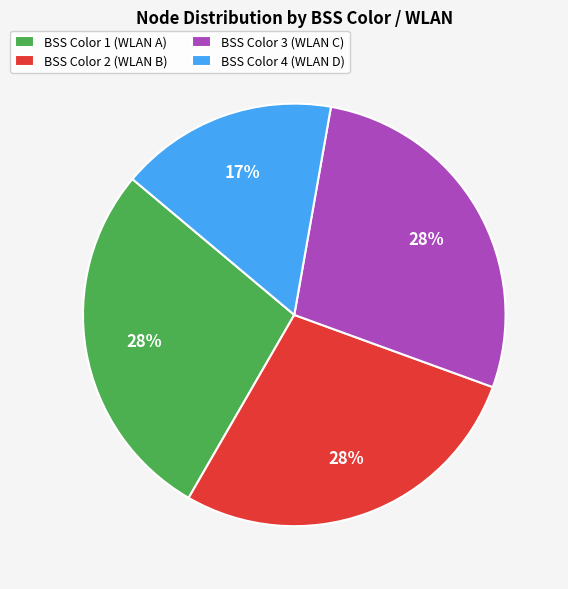

What is the smallest slice in the pie chart?

BSS Color 4 (WLAN D)